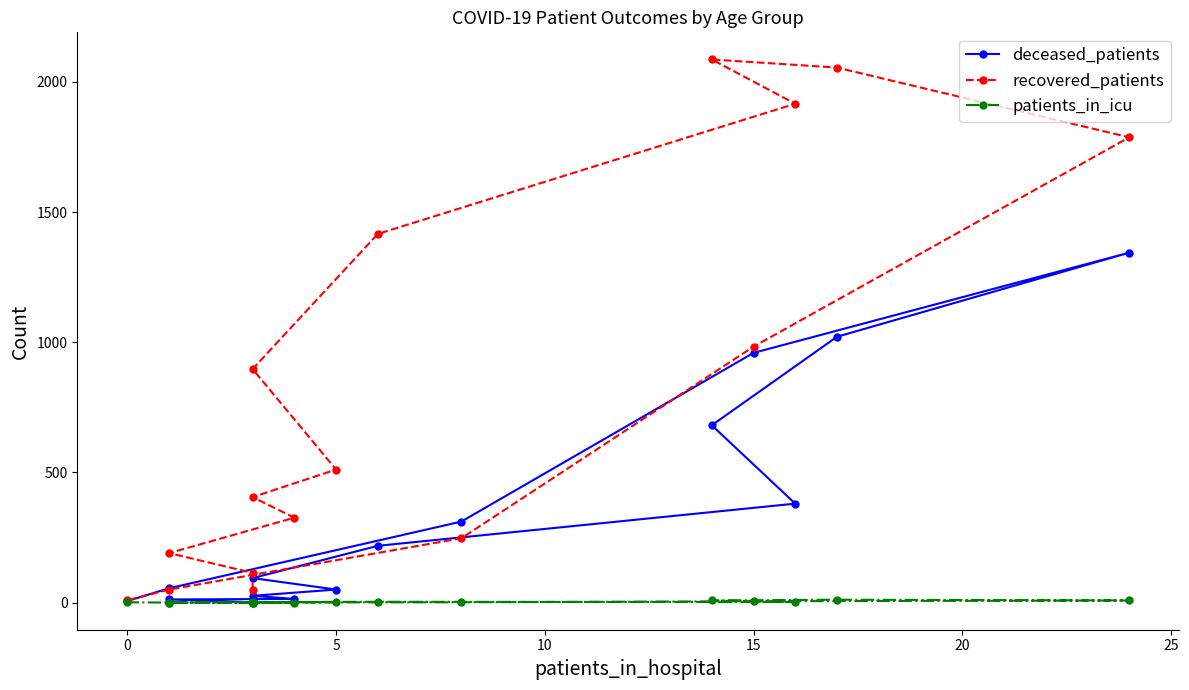

Reading right to left, what are all the values shown in this chart?

deceased_patients: 6	55	311	959	1344	1021	681	380	218	94	50	26	14	12	1	7
recovered_patients: 9	50	247	983	1787	2055	2086	1916	1416	897	511	405	326	190	114	50
patients_in_icu: 1	0	1	5	8	11	8	2	3	2	2	0	0	0	0	0